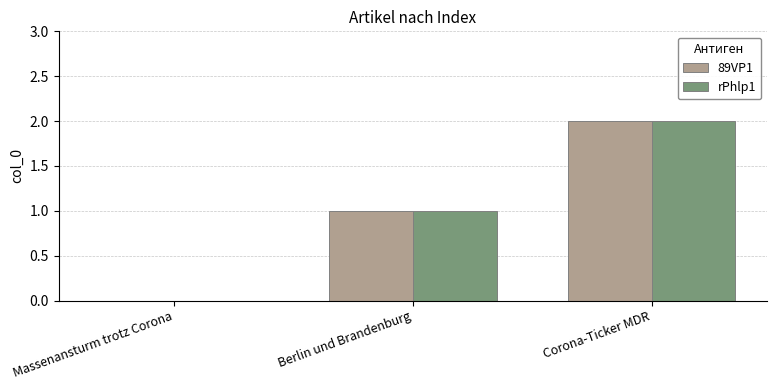

What is the highest value of the rPhlp1 series?

2